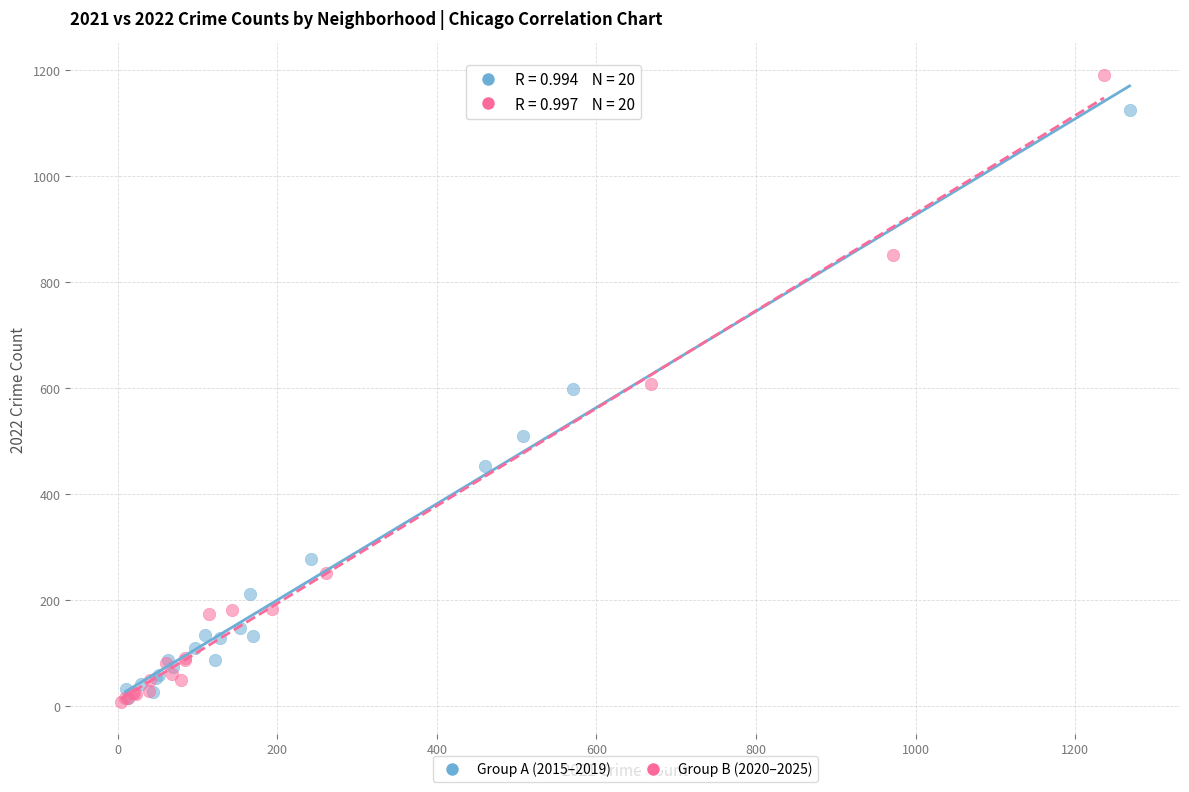

Which series reaches the maximum Y coordinate?

Group B (2020–2025)